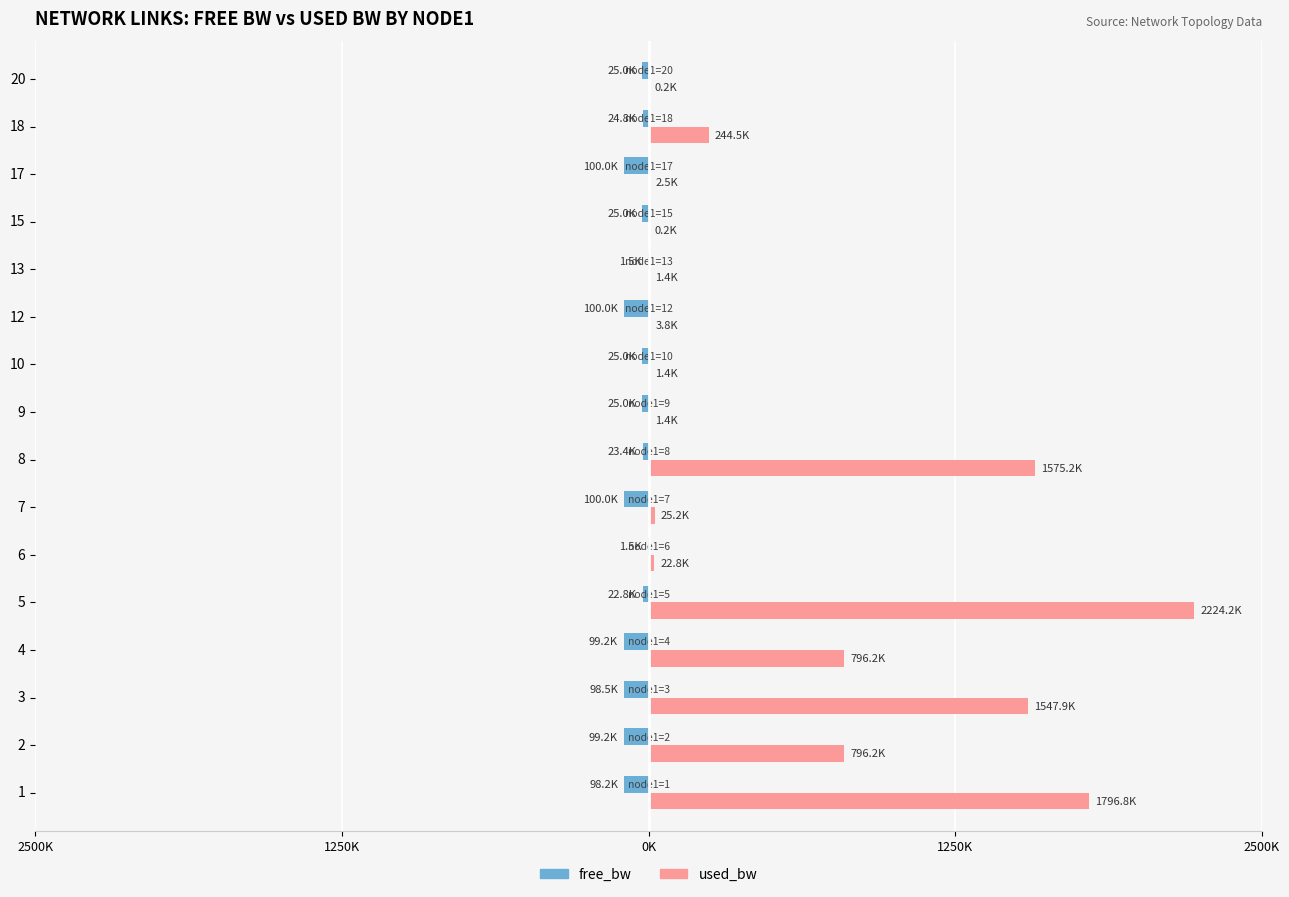

What is the value of the free_bw bar at the 12th from the left?

-1548.6